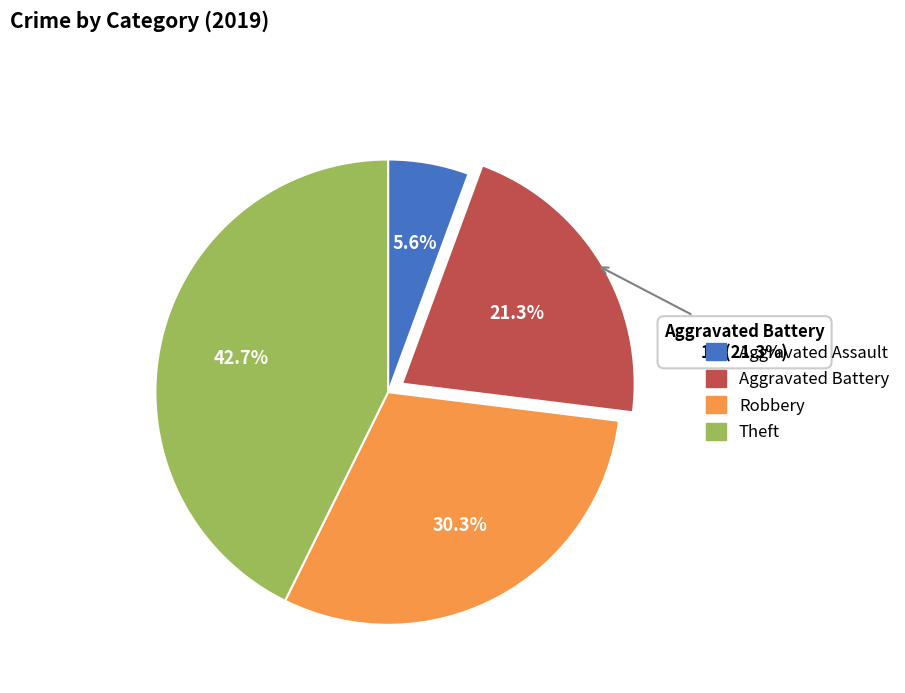

How many segments does this pie chart have?

4